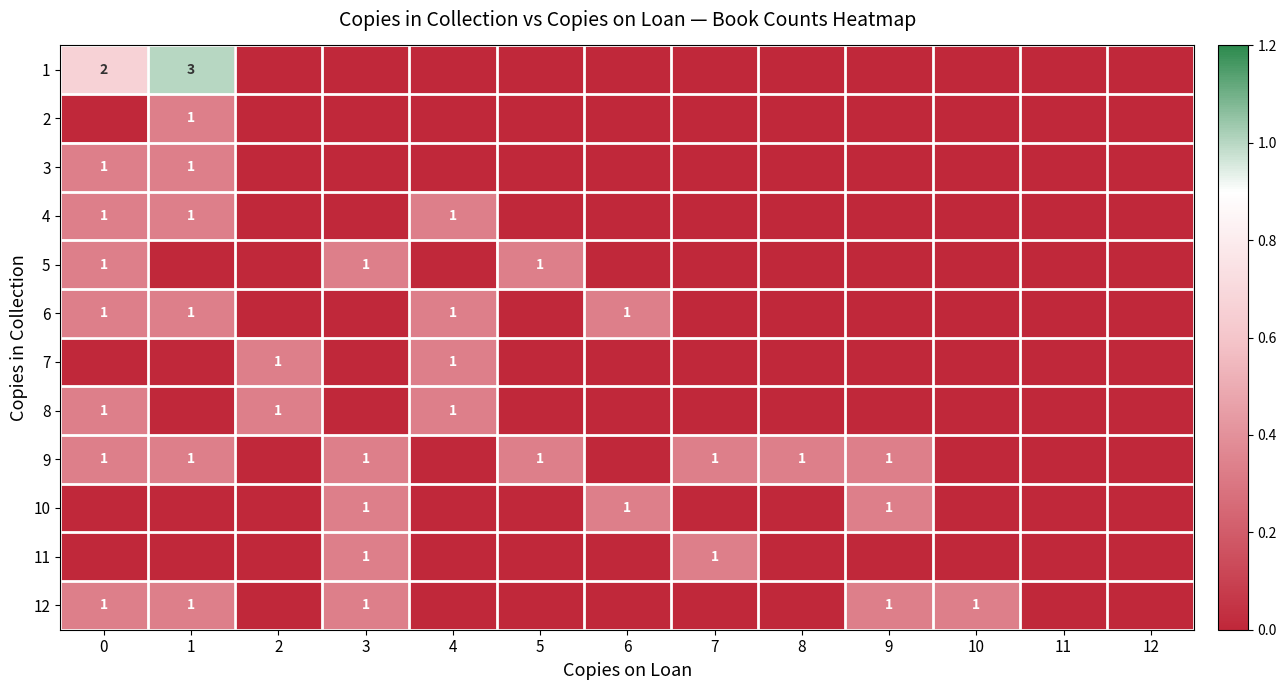

The 12 series shows 2 at 10. True or false?

False